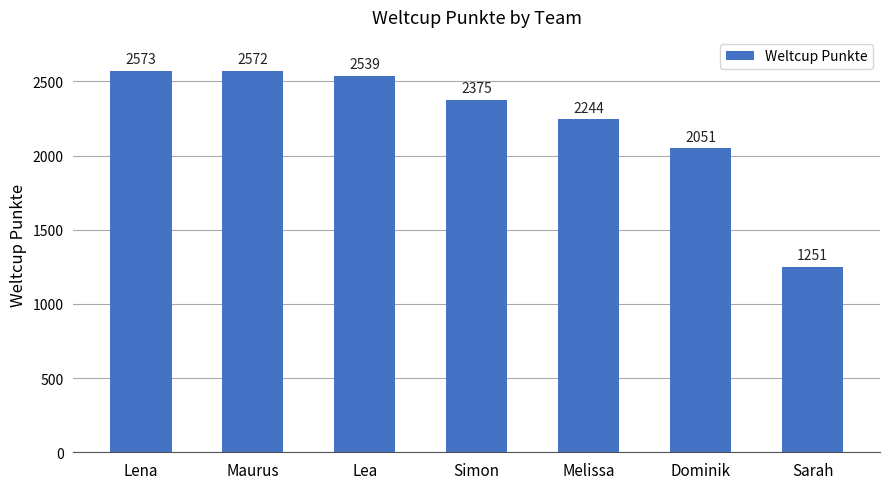

What position from the left is Lena?

1